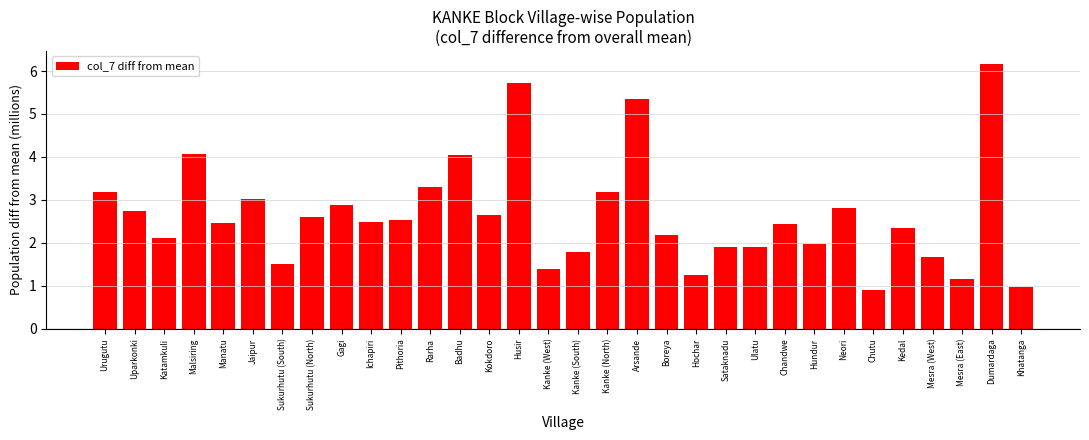

The chart shows a value of 6.2 at Dumardaga. True or false?

True